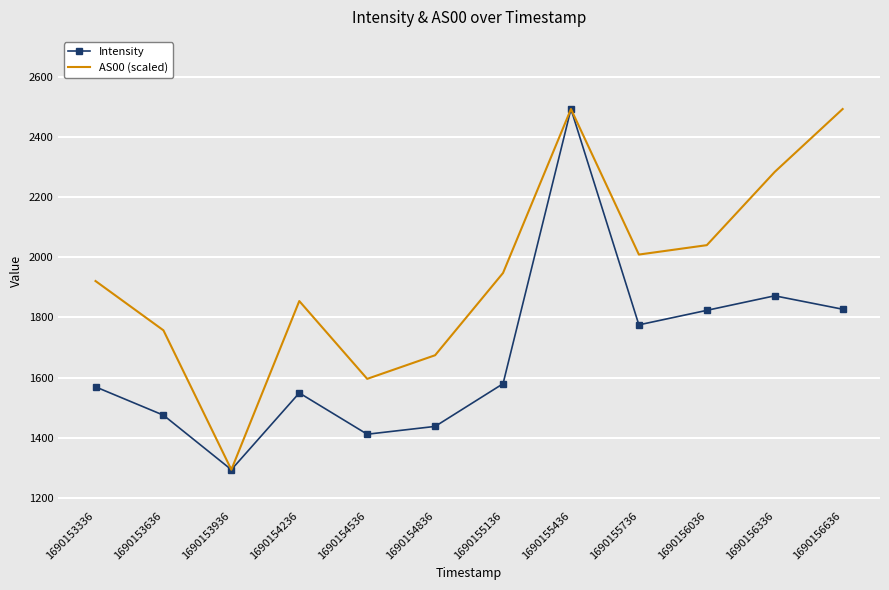

True or false: AS00 (scaled) has a value of 957.5 at 1690153636.

False